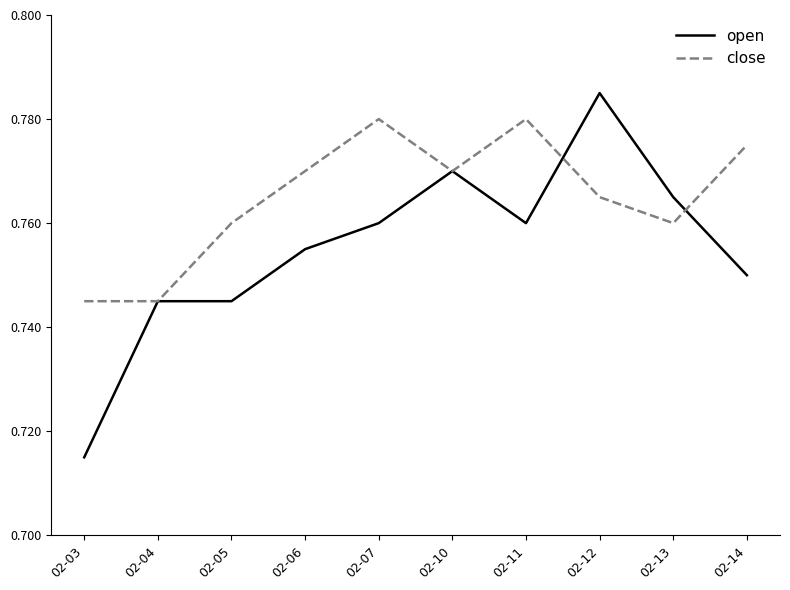

True or false: open has a value of 1.1 at 02-07.

False